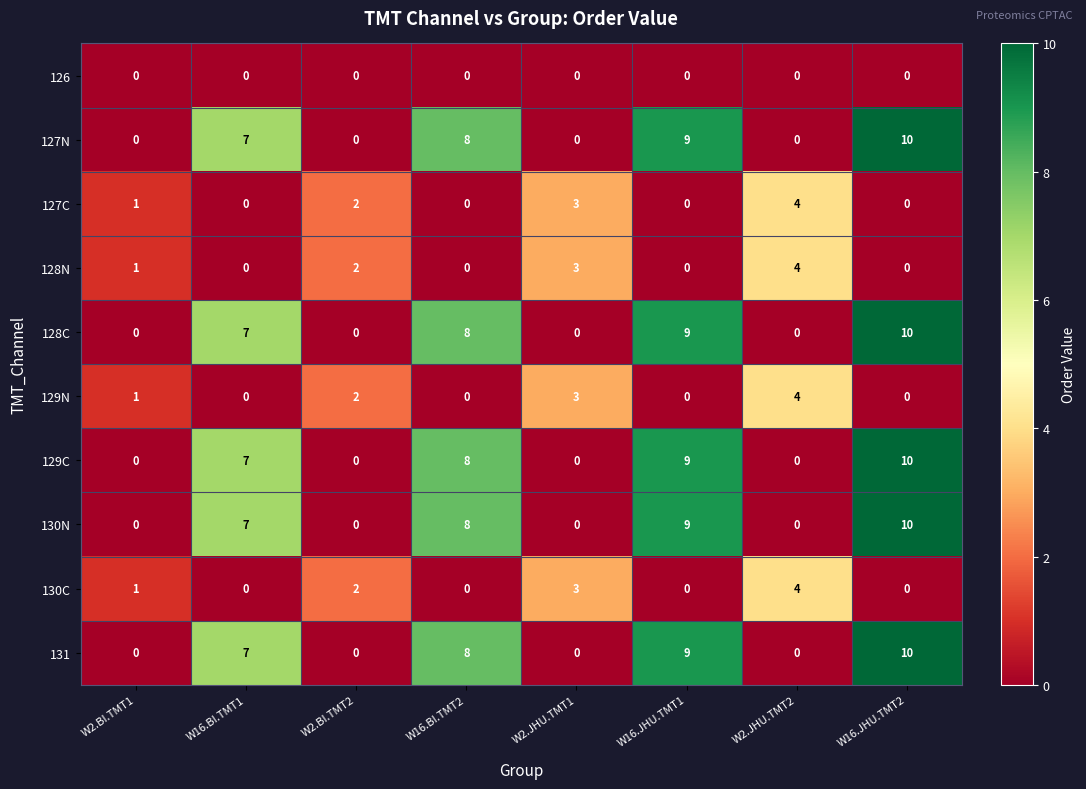

How many data points does each series have?

8